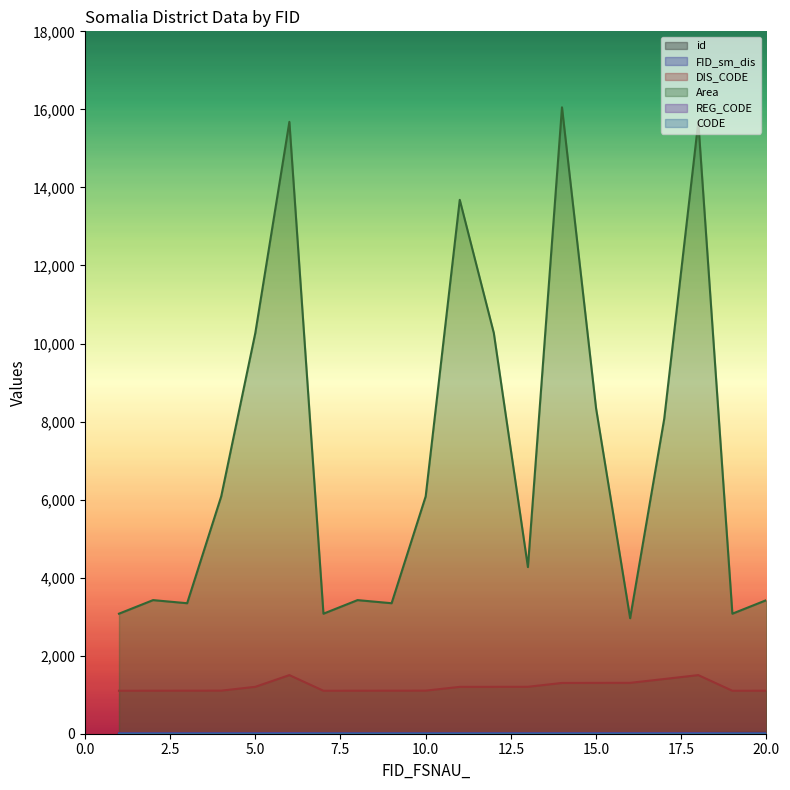

True or false: REG_CODE and CODE intersect in this chart.

False